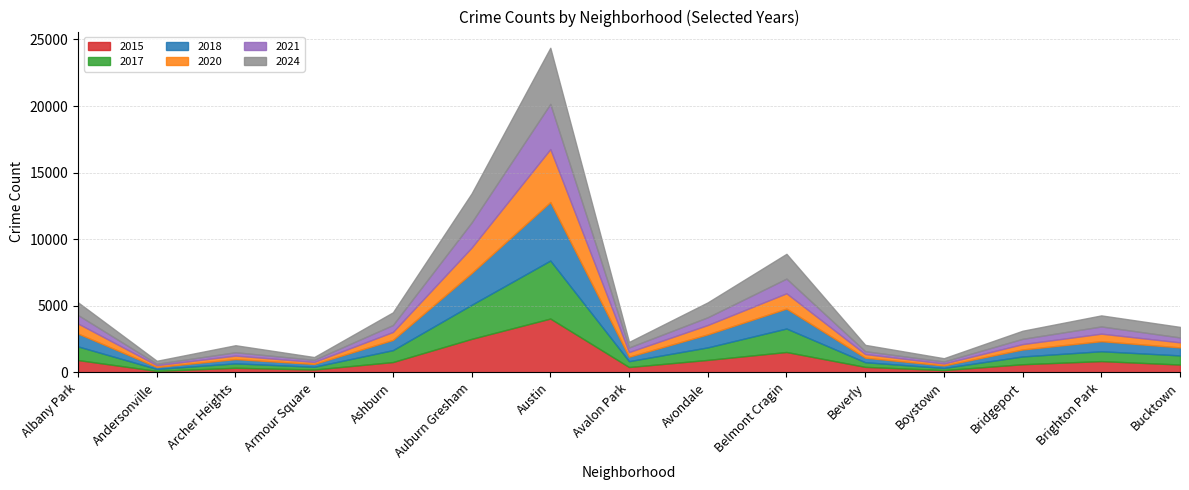

Where do 2021 and 2020 first cross each other?

Archer Heights and Armour Square